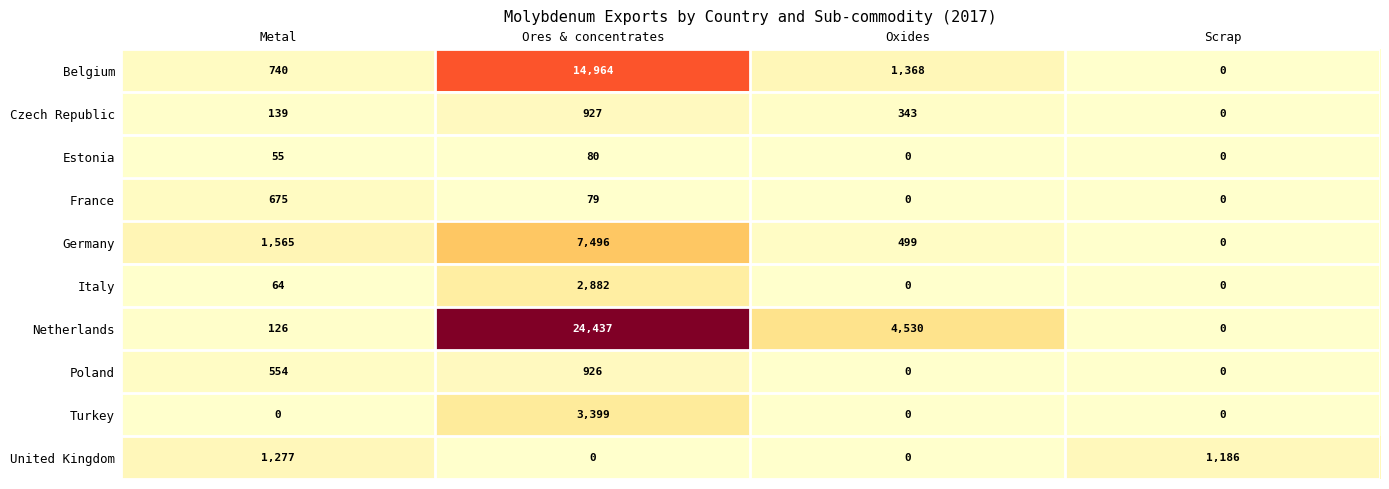

Is it true that Germany equals 118 at Oxides?

False